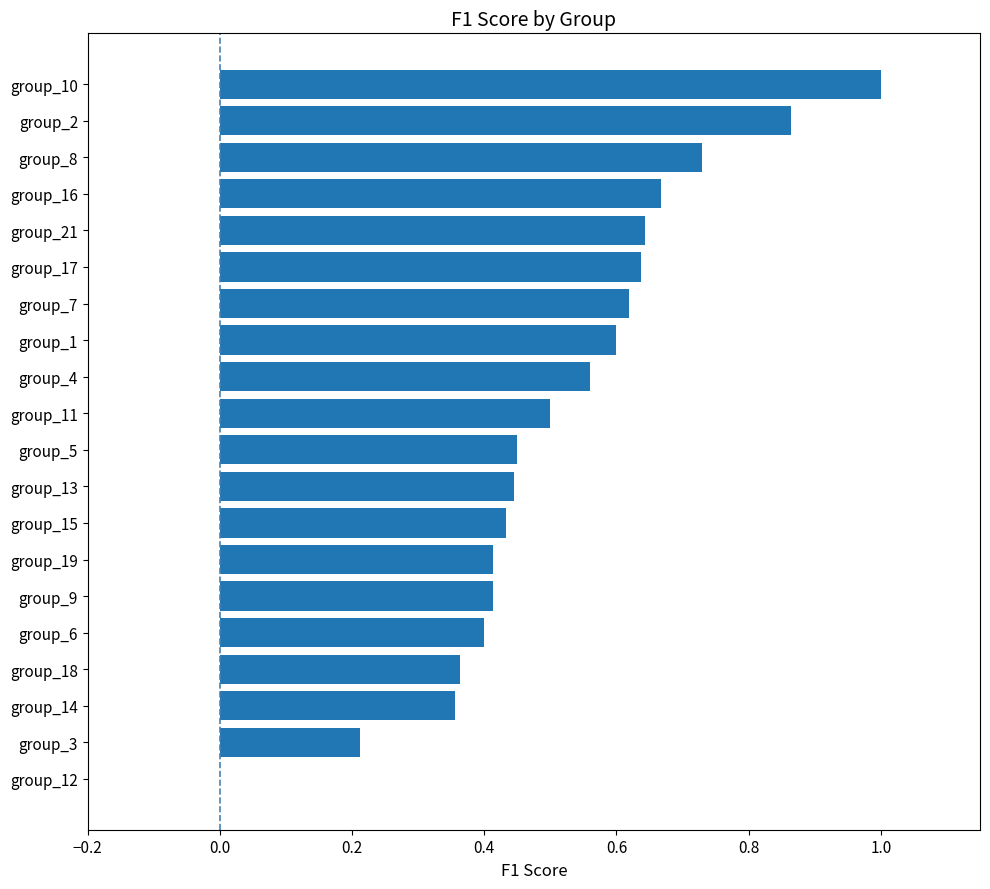

The value at group_7 is 0.2. True or false?

False